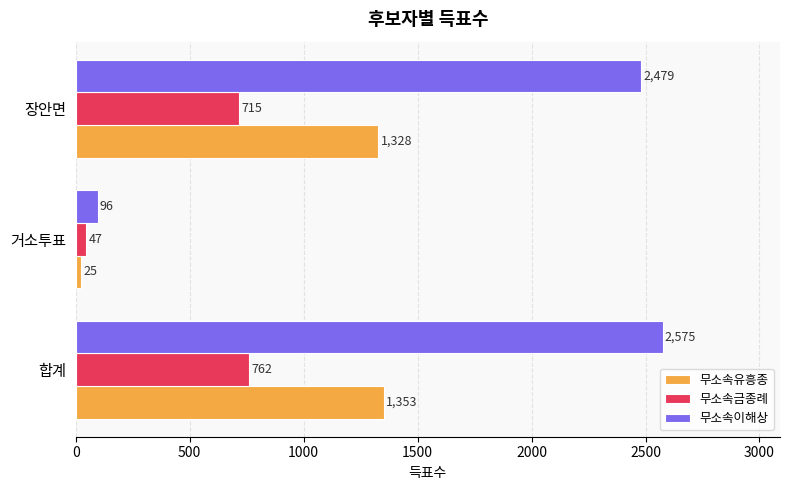

The value of 무소속금종례 at 합계 is 1085. True or false?

False